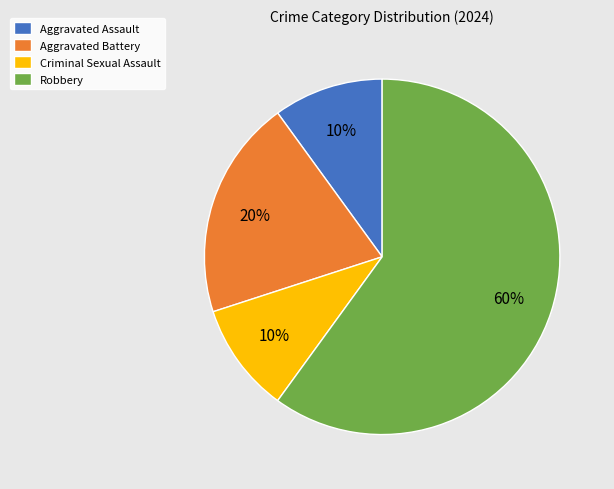

How many segments does this pie chart have?

4